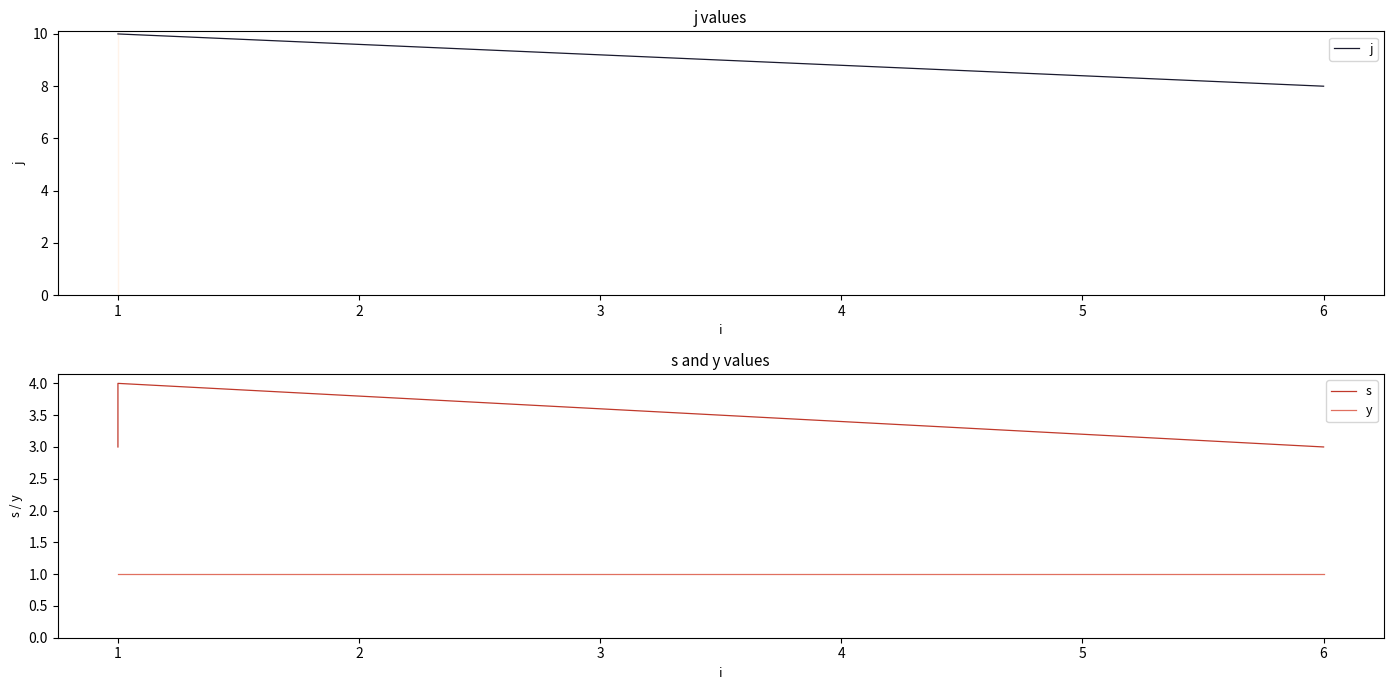

Is the value of j at 6 greater than the value of s at 1?

Yes